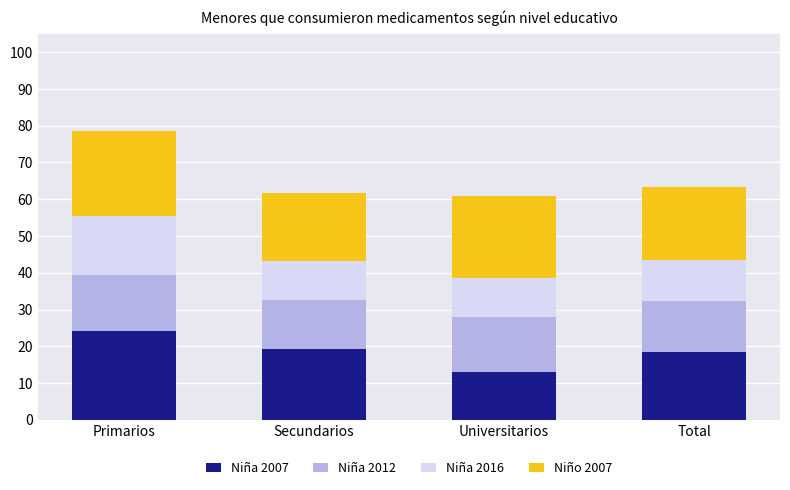

Reading right to left, list the values for the Niña 2007 series.

Total=18.4	Universitarios=13.0	Secundarios=19.4	Primarios=24.3